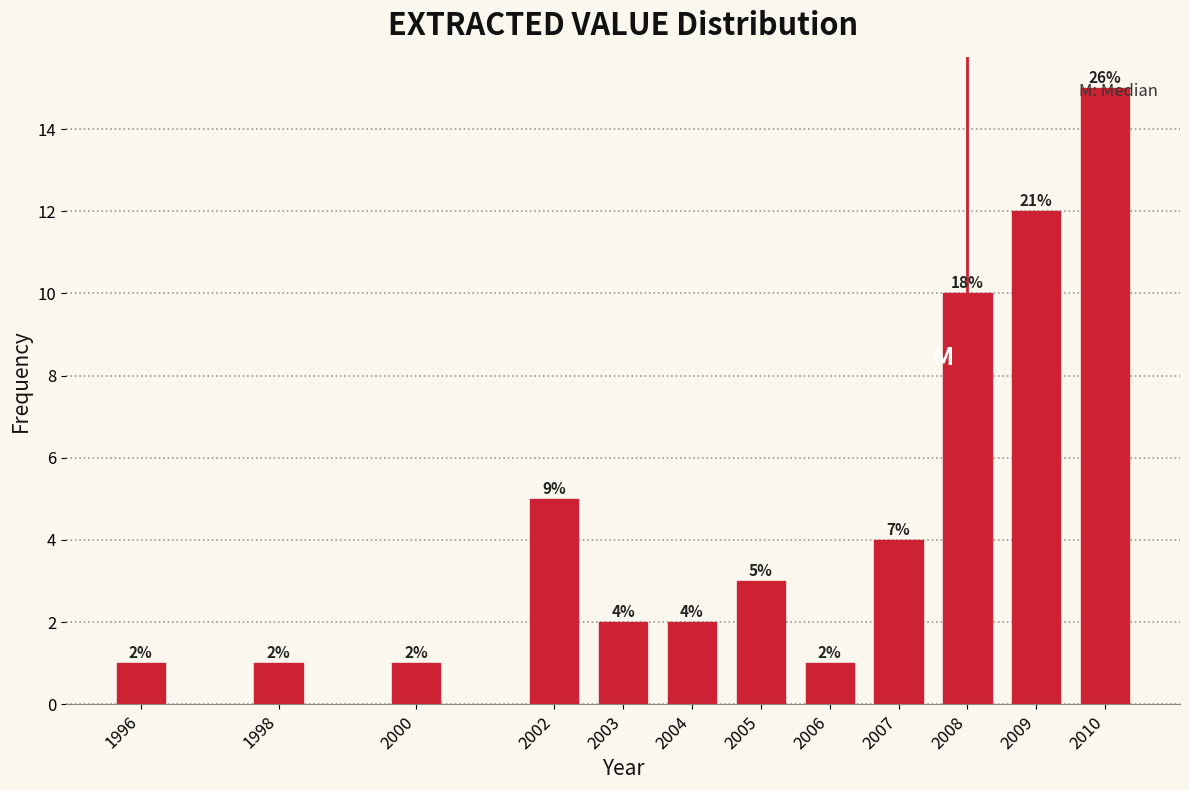

What is the sum of all values?

57